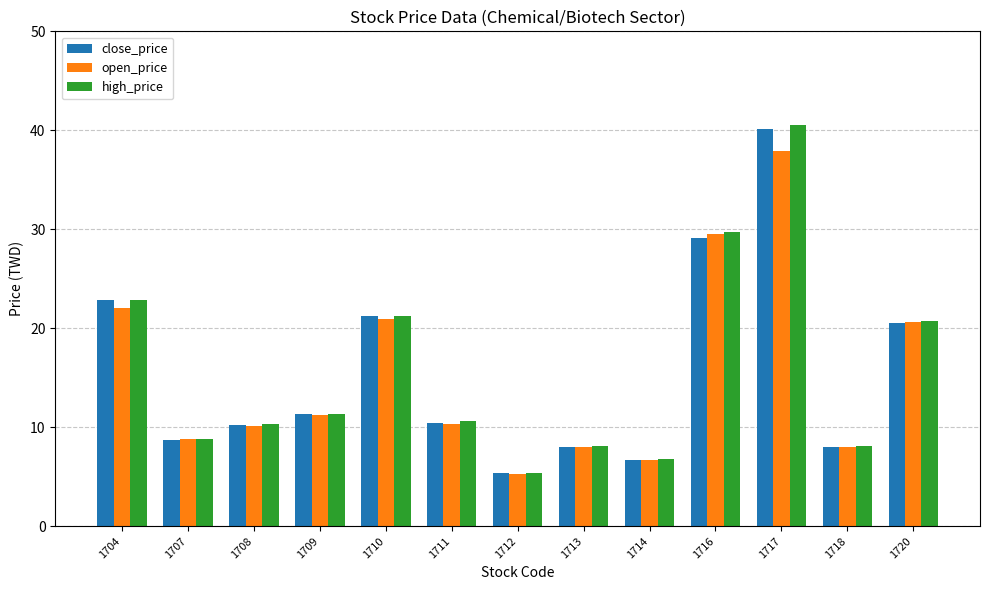

What is the minimum value shown in the chart?

5.3